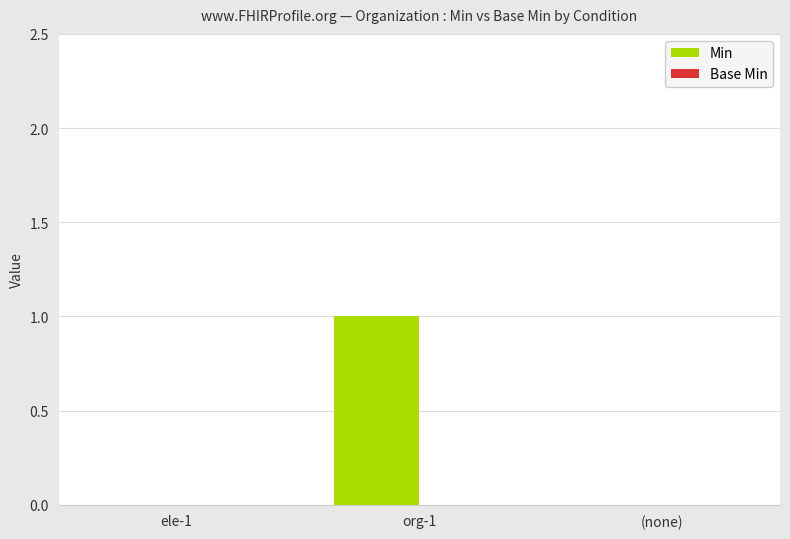

Are the bars horizontal?

No